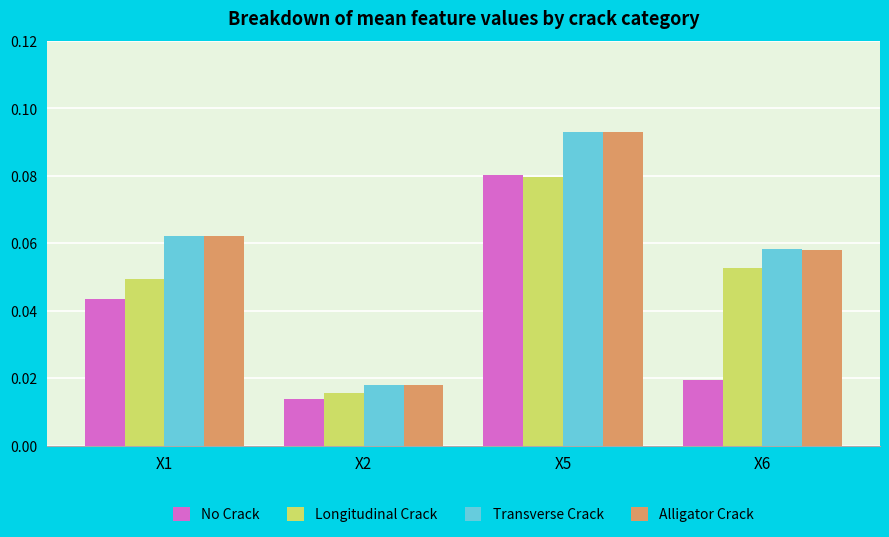

Which series has the widest spread of values?

Alligator Crack